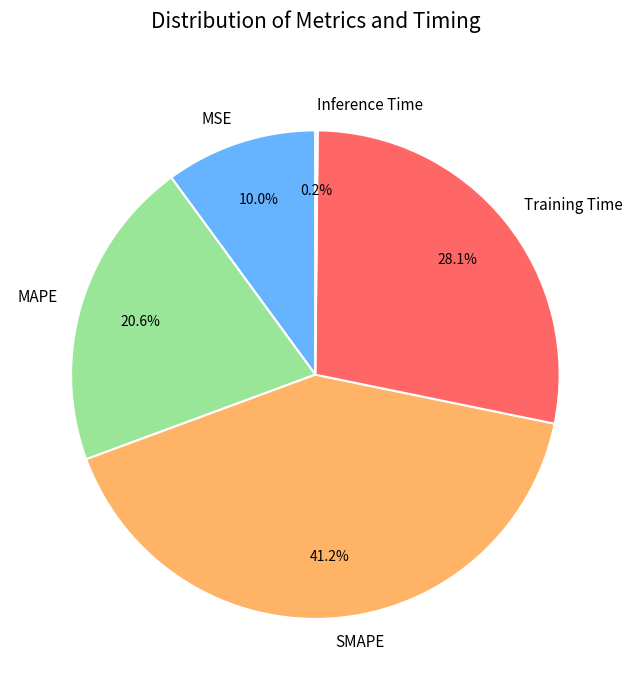

What percentage is NOT represented by Training Time?

71.9%